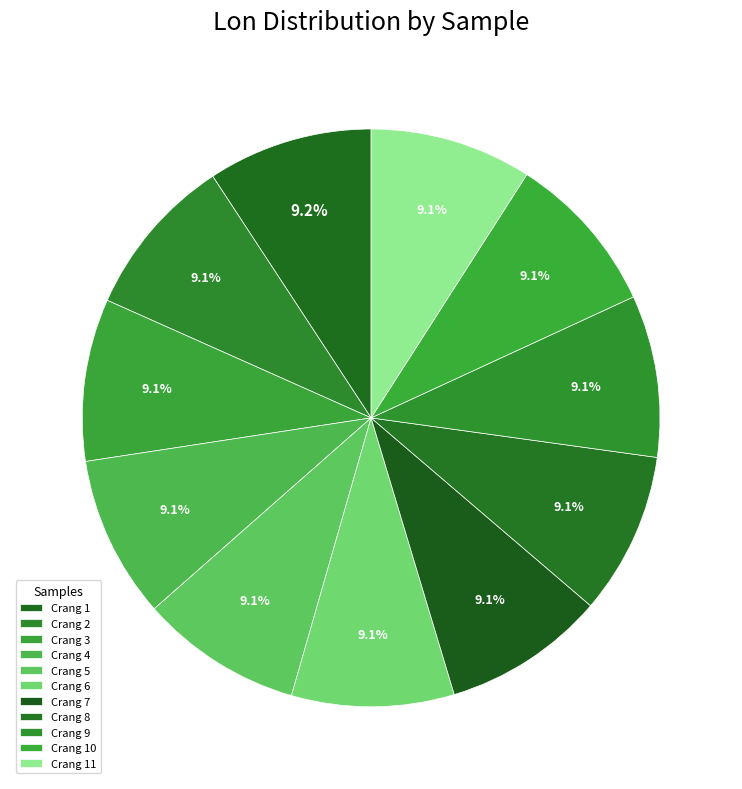

Is the sum of Crang 6 and Crang 10 greater than half?

No